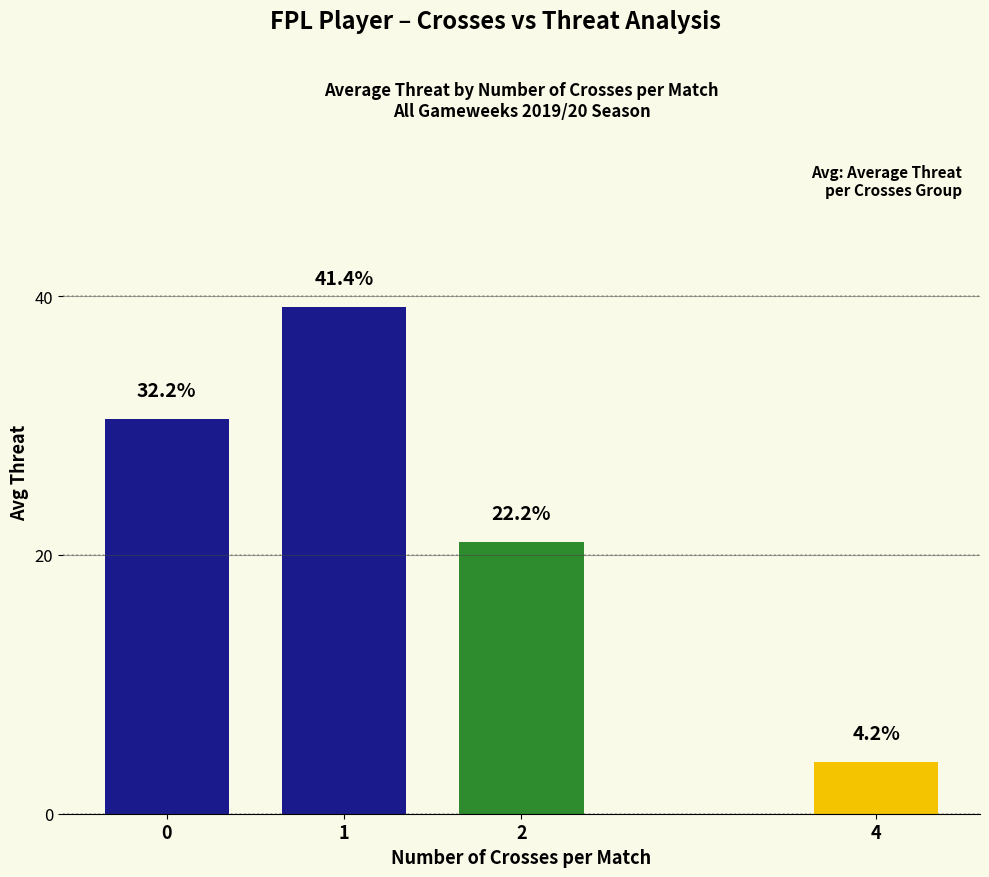

What is the difference between the maximum and minimum values?

35.2